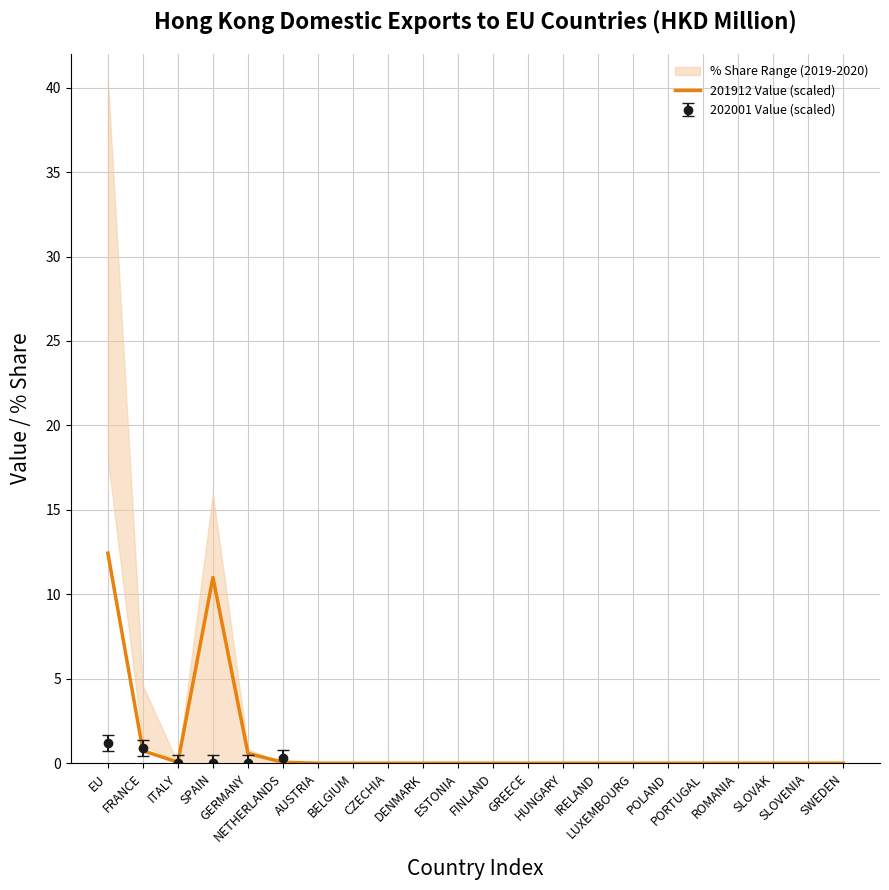

At which category does the chart reach its peak across all series?

EU